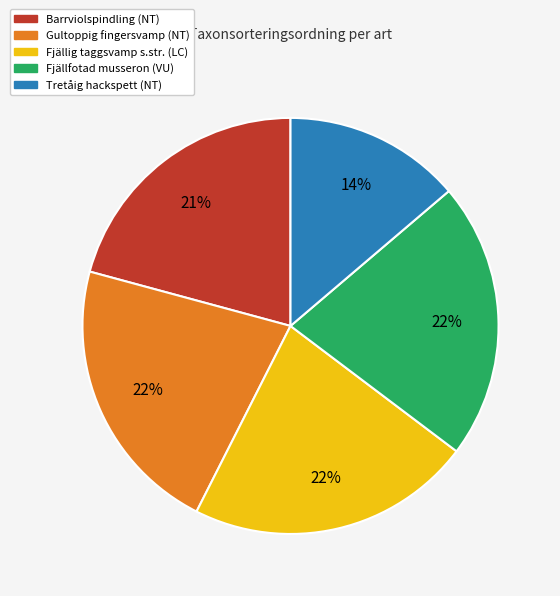

Is Tretåig hackspett (NT) the majority of the pie?

No